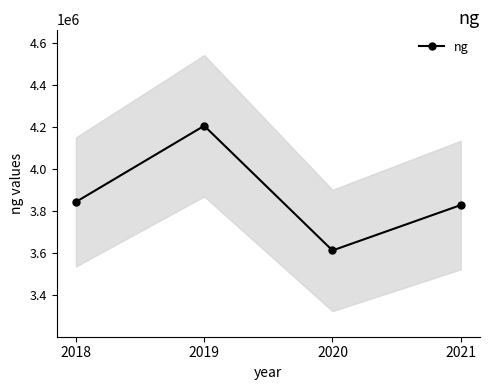

How many lines are shown in the chart?

1